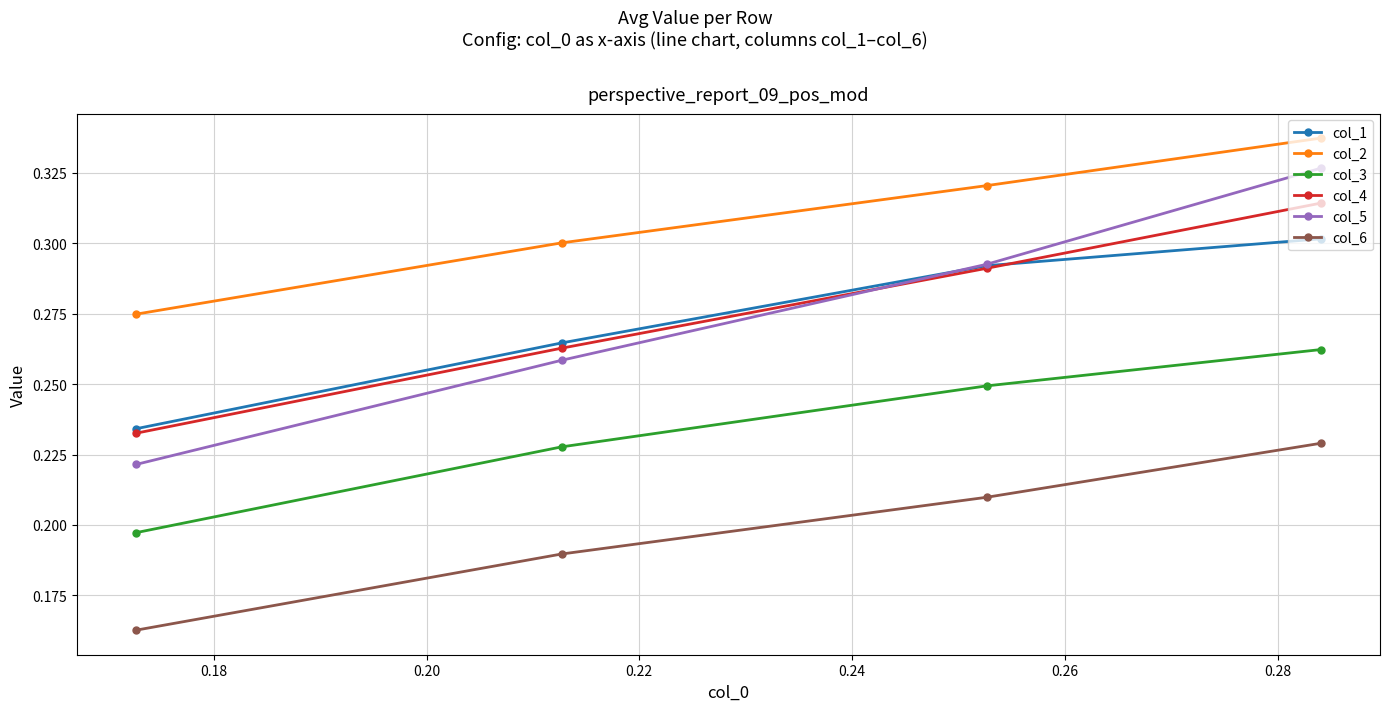

True or false: col_6 and col_2 cross at least once.

False